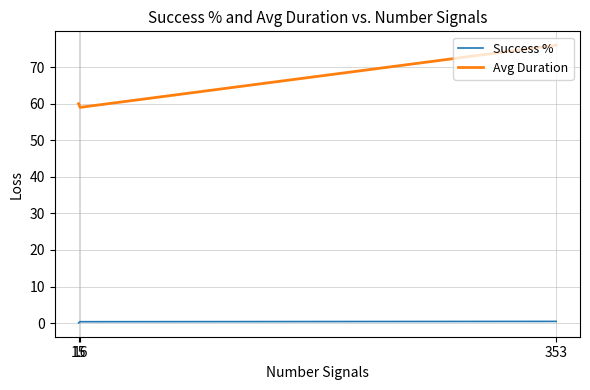

What is the approximate value of Success % at 353?

0.5